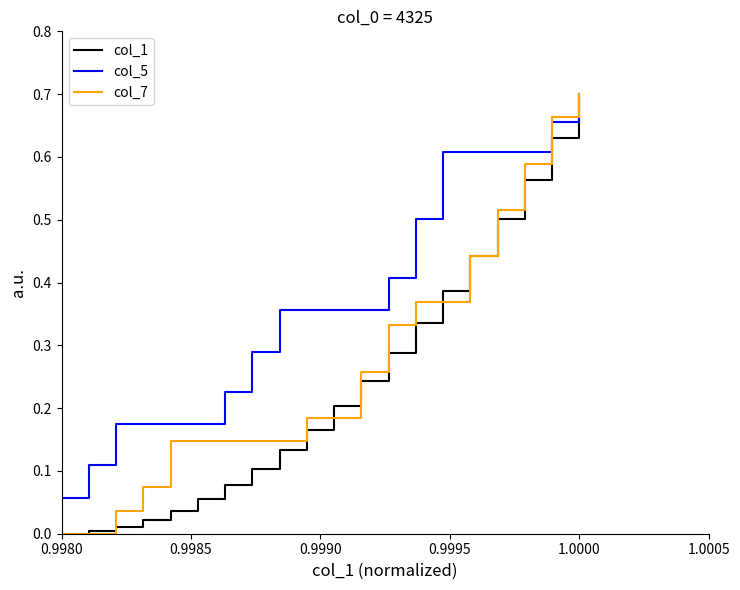

List the series in order of their overall mean, lowest first.

col_1, col_7, col_5